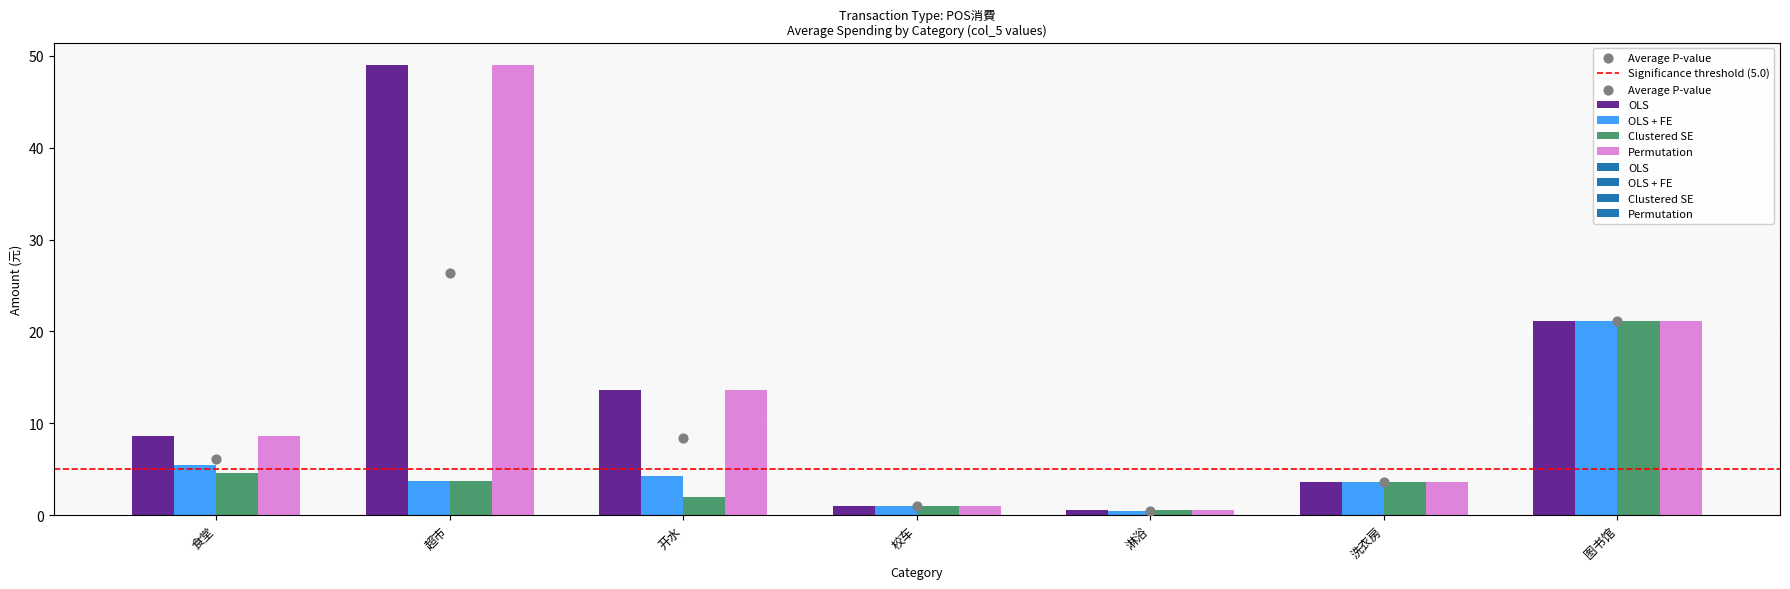

At how many categories does at least one series exceed 33?

1